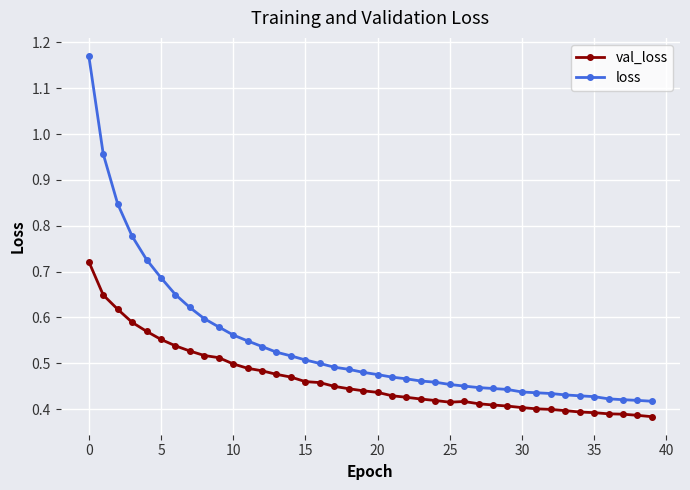

Which series has the widest spread of values?

loss